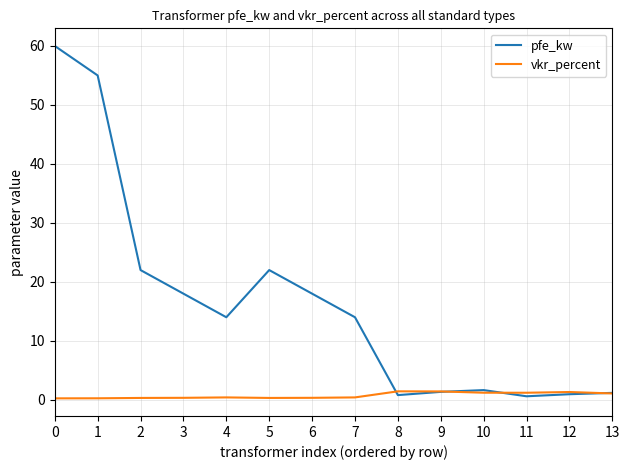

Is the value of pfe_kw at 6 greater than the value of vkr_percent at 12?

Yes